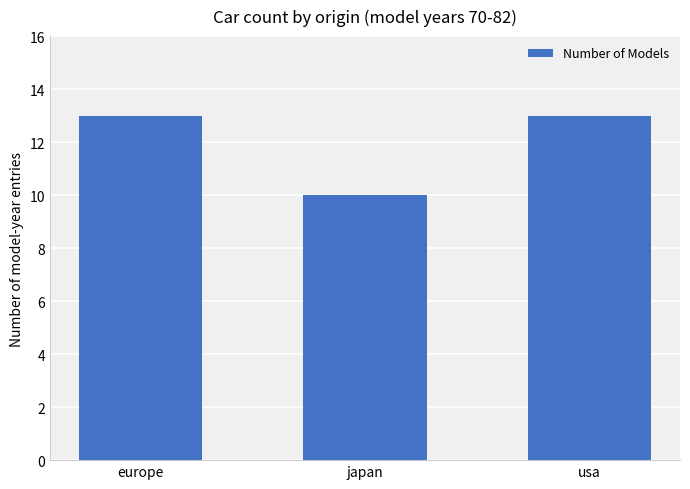

What is the change in value from europe to japan?

-3